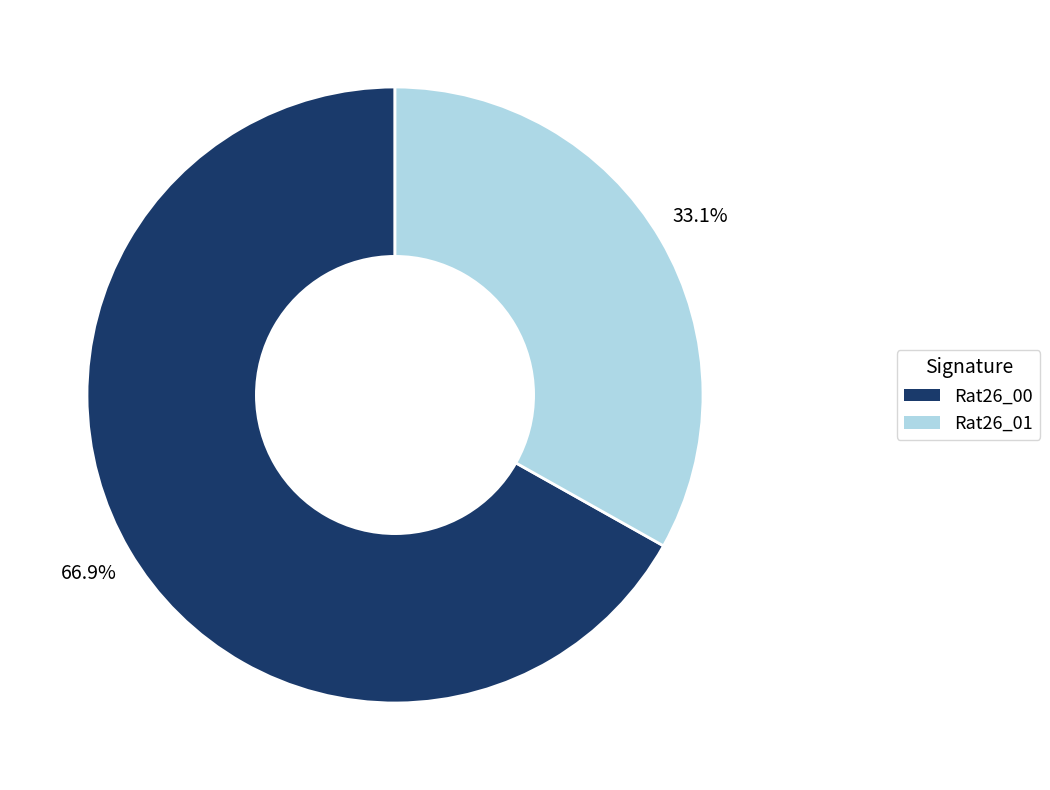

The Rat26_01 slice represents 19% of the pie. True or false?

False